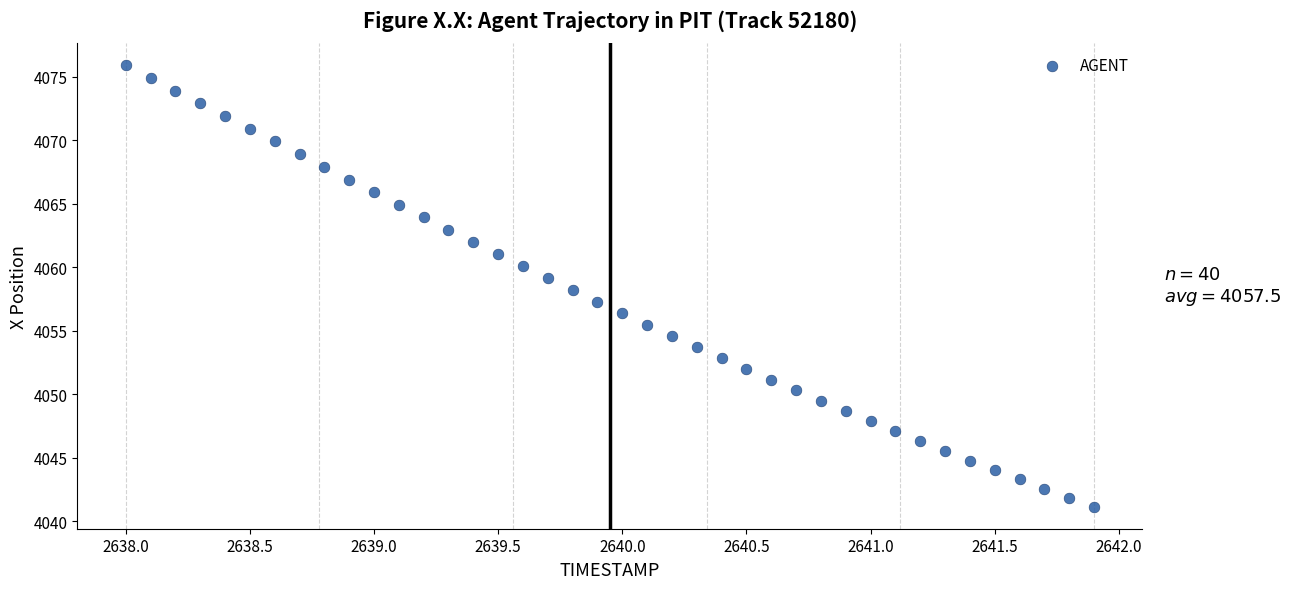

What is the range of X values (max minus min)?

3.9